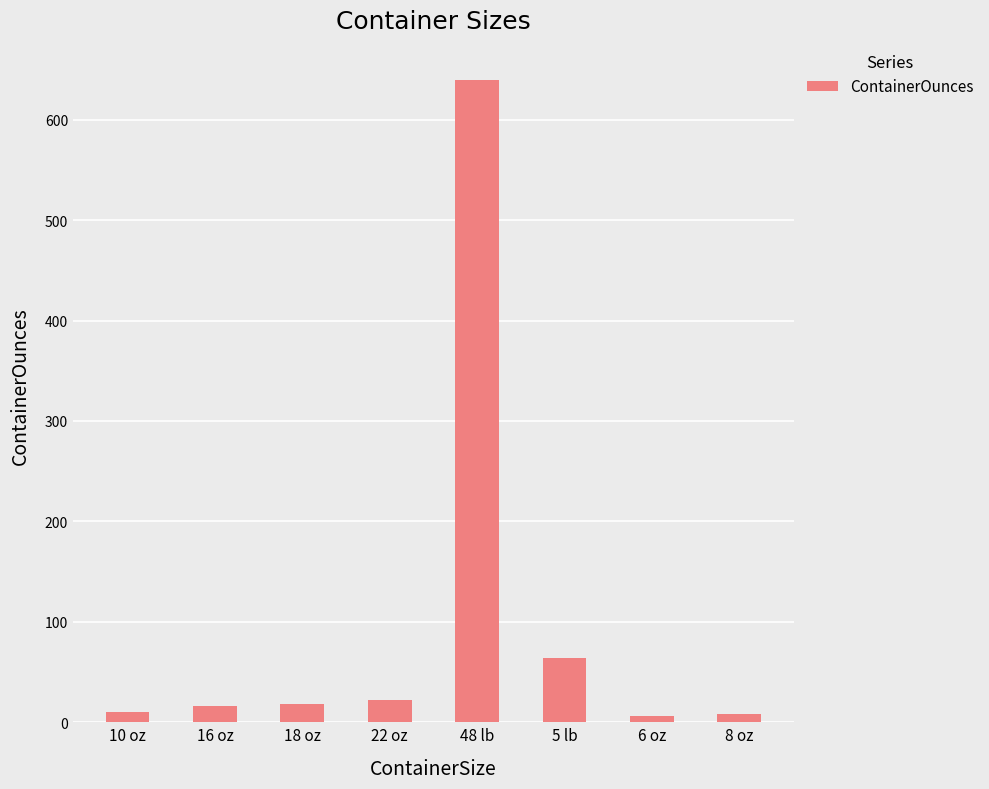

Is it true that the value at 5 lb is 114?

False